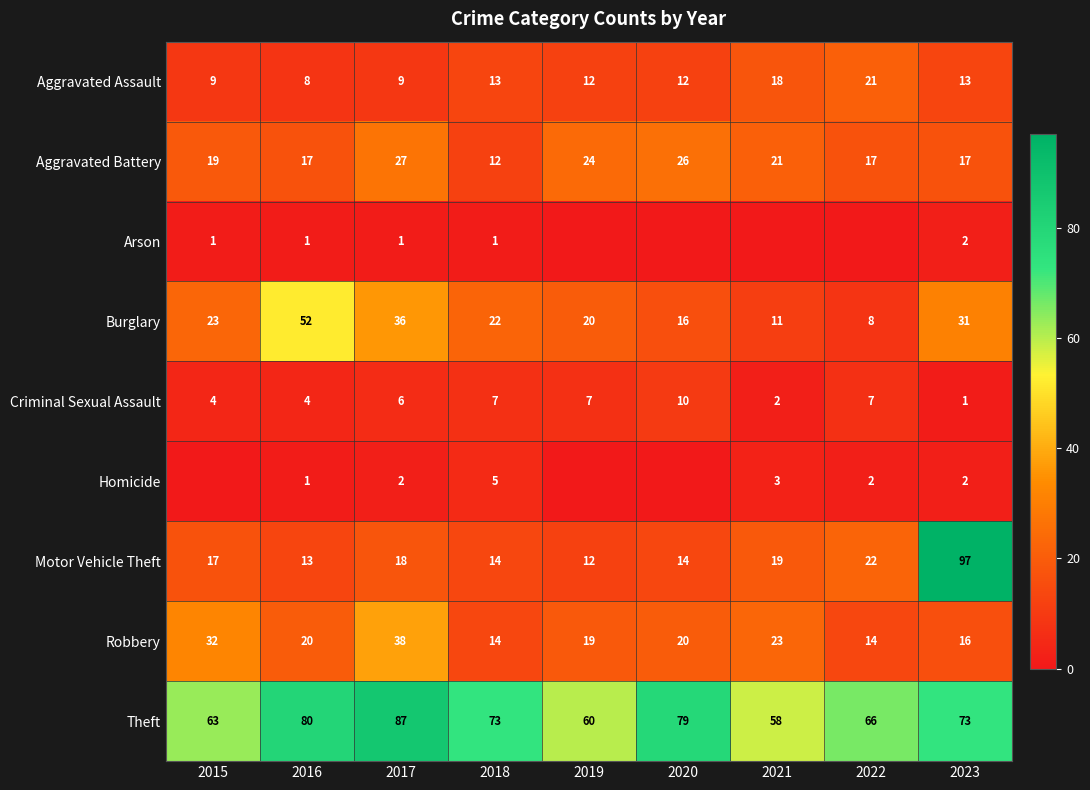

What is the difference between the maximum and minimum values in the Motor Vehicle Theft series?

85